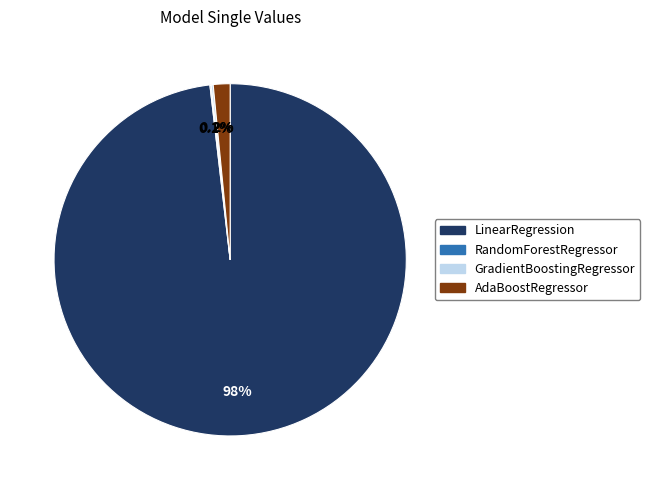

Is there a majority slice in this chart?

Yes